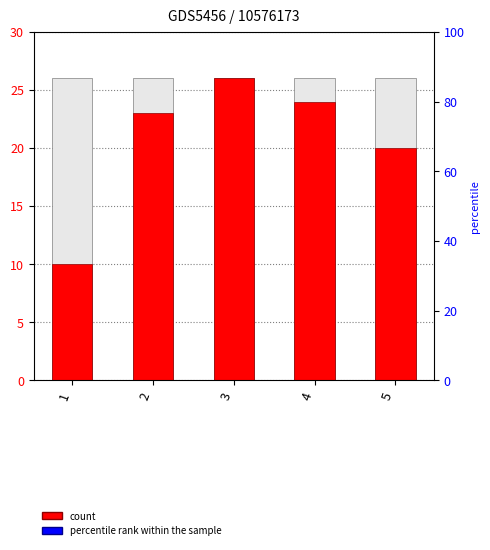

At which category does the chart reach its minimum across all series?

1